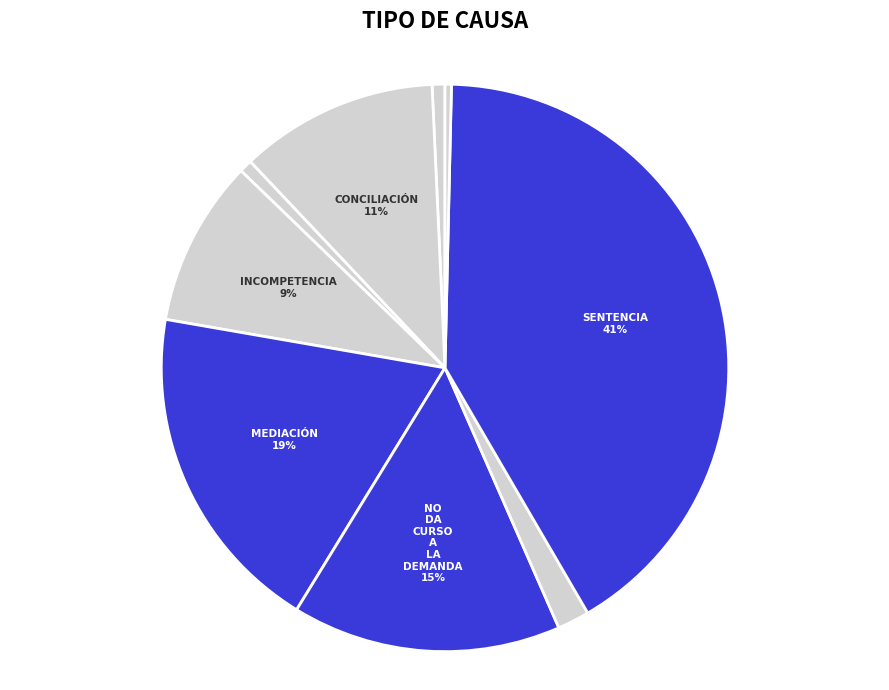

Which category has the biggest portion of the pie?

Sentencia